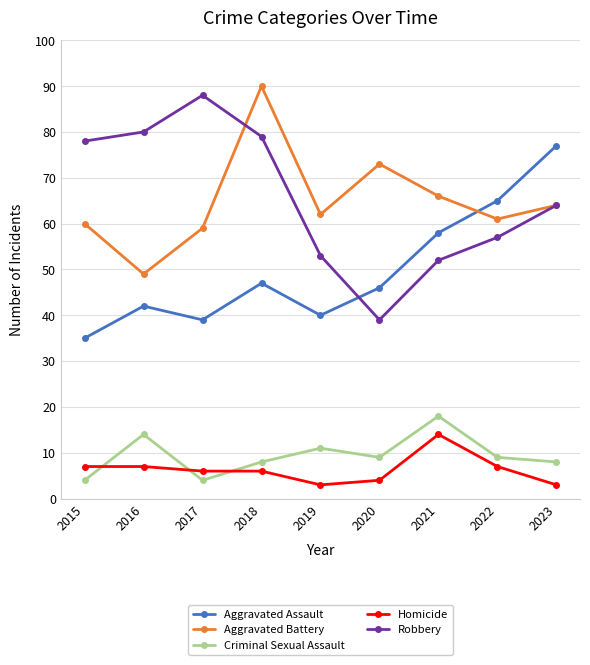

Does the chart display data point markers on the line(s)?

Yes